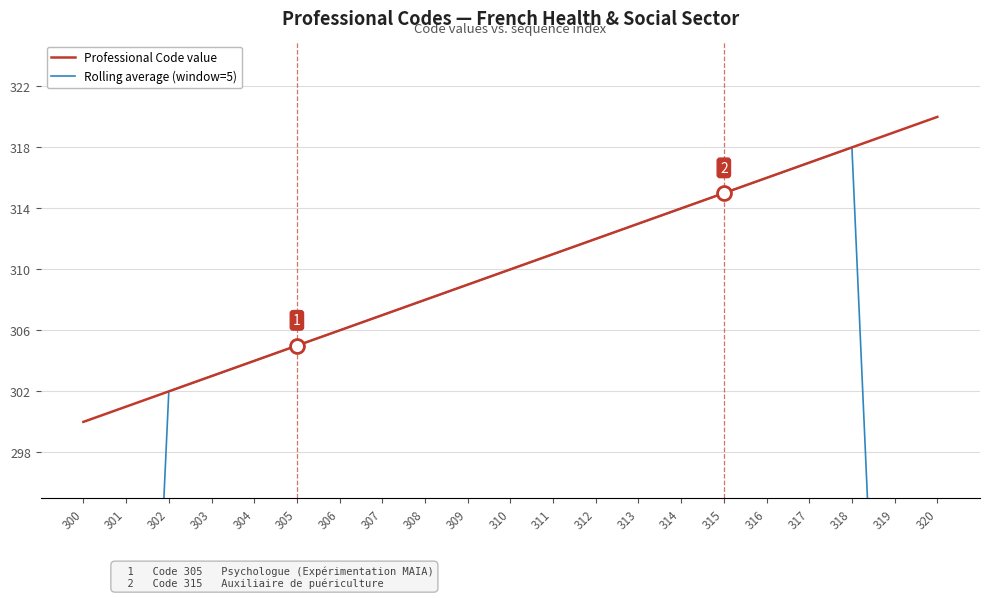

Is it true that Professional Code value equals 313.0 at 313?

True